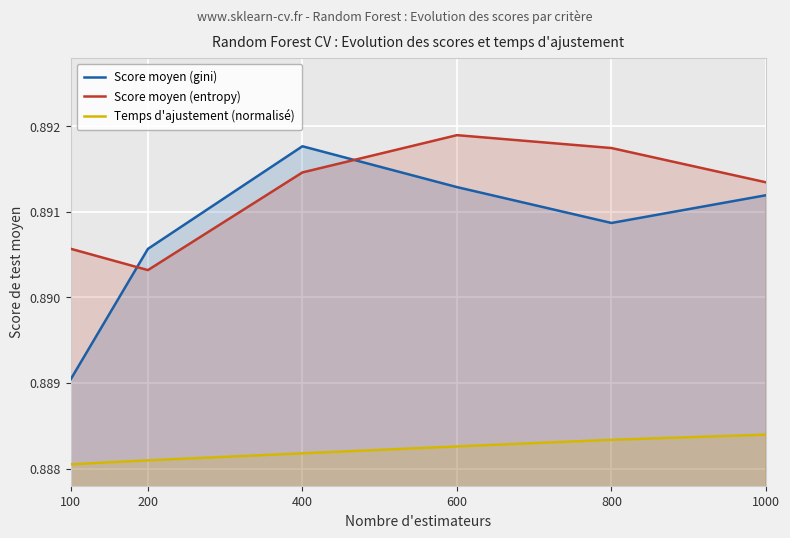

What is the total value across all series at 1000?

2.7